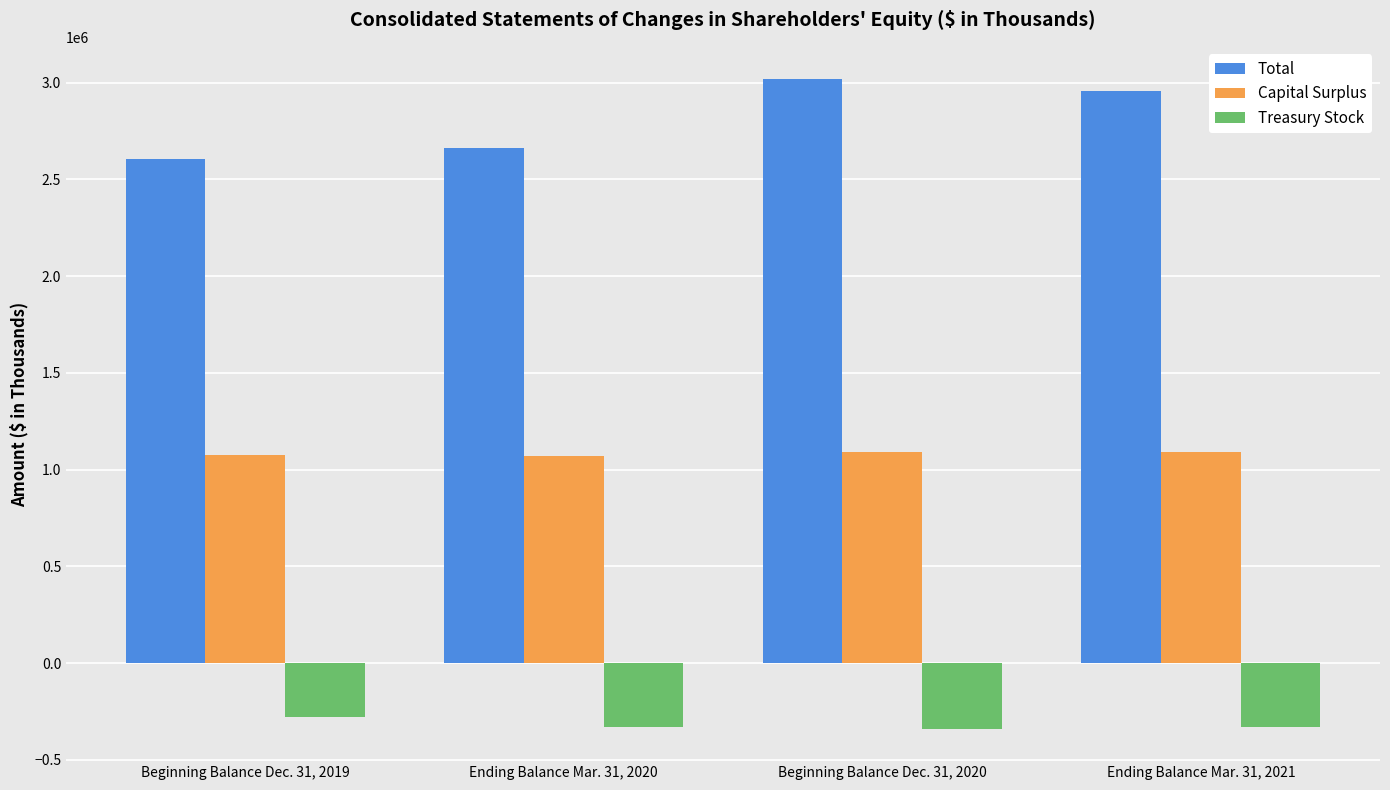

What is the lowest value of the Capital Surplus series?

1073089